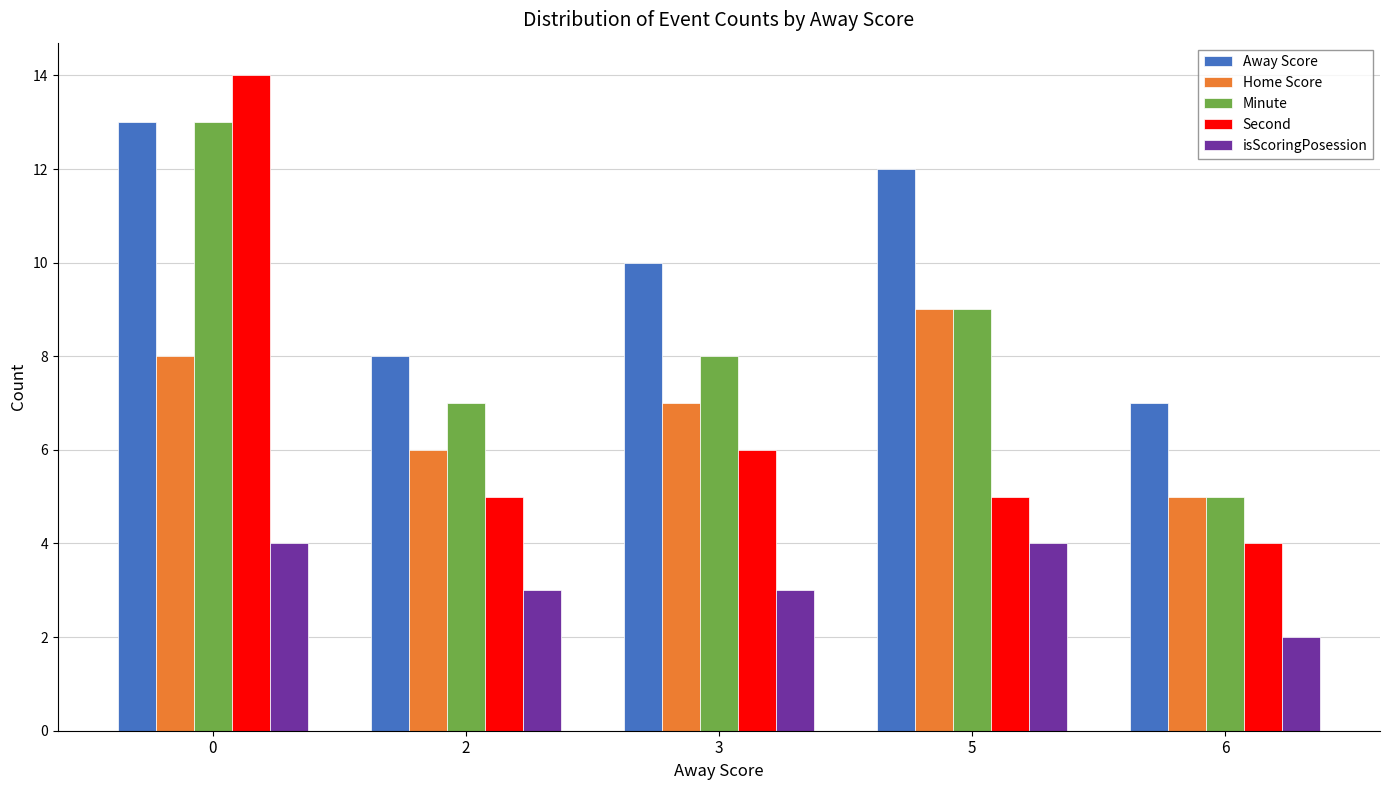

What is the sum of all isScoringPosession values?

16